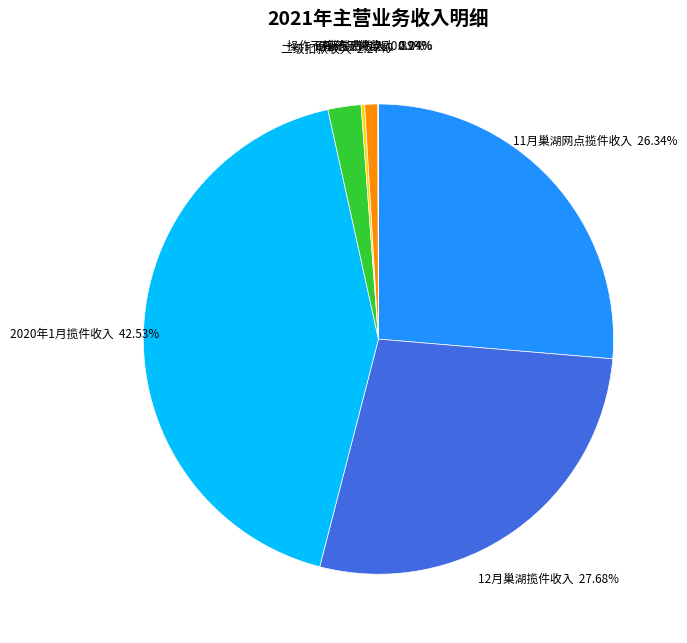

Between 二级扣款收入 and 2020年1月揽件收入, which is larger?

2020年1月揽件收入